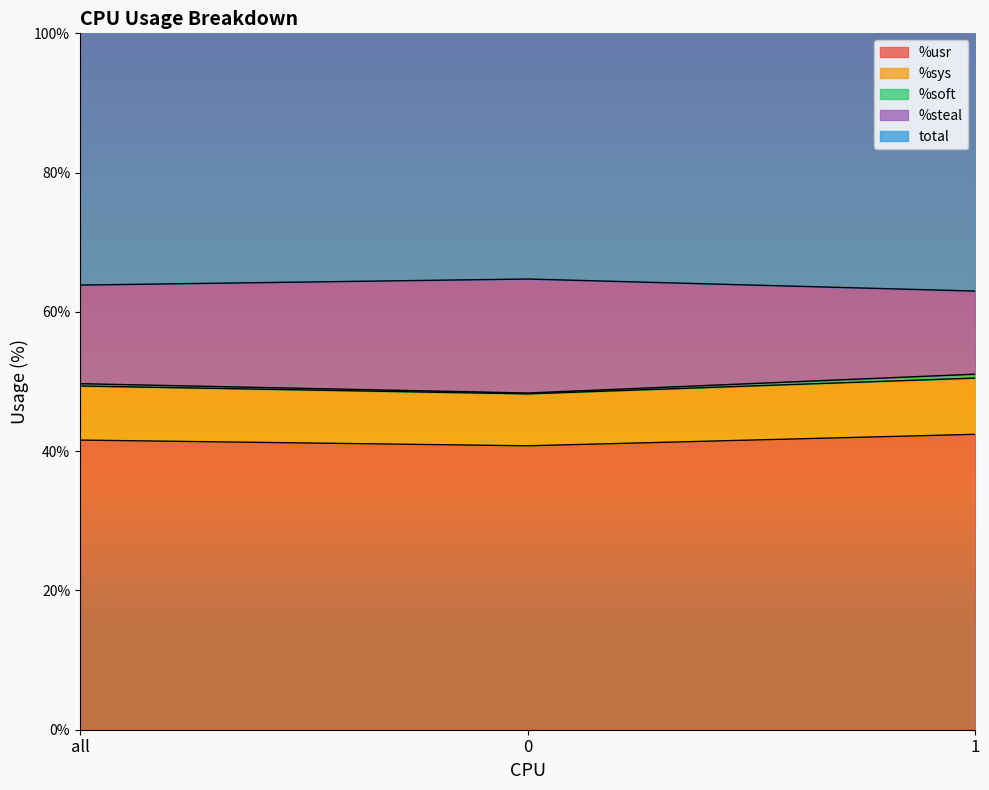

True or false: %sys has a value of 50.5 at 1.

True